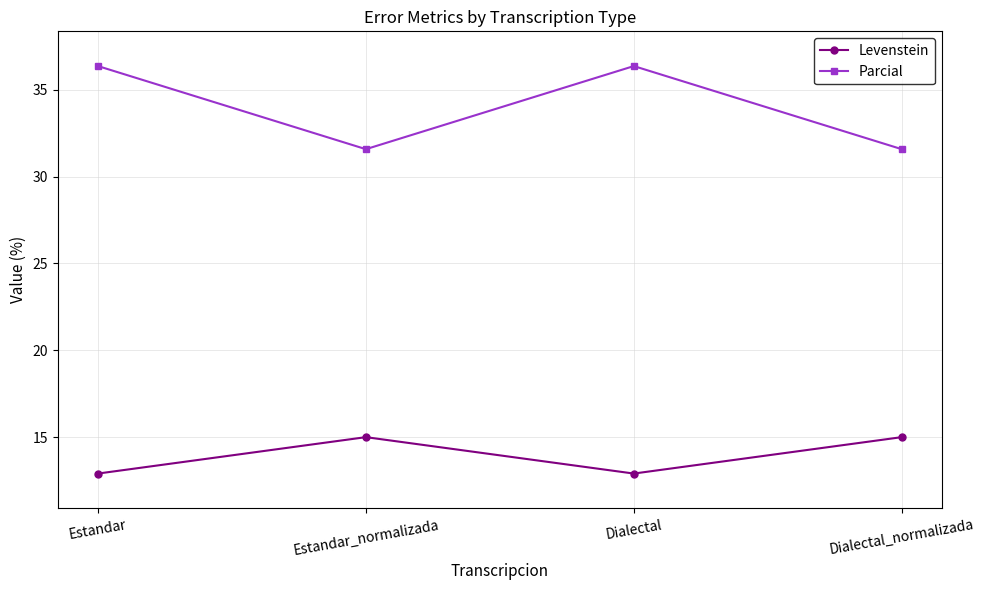

How many interior local peaks does the Levenstein series have?

1